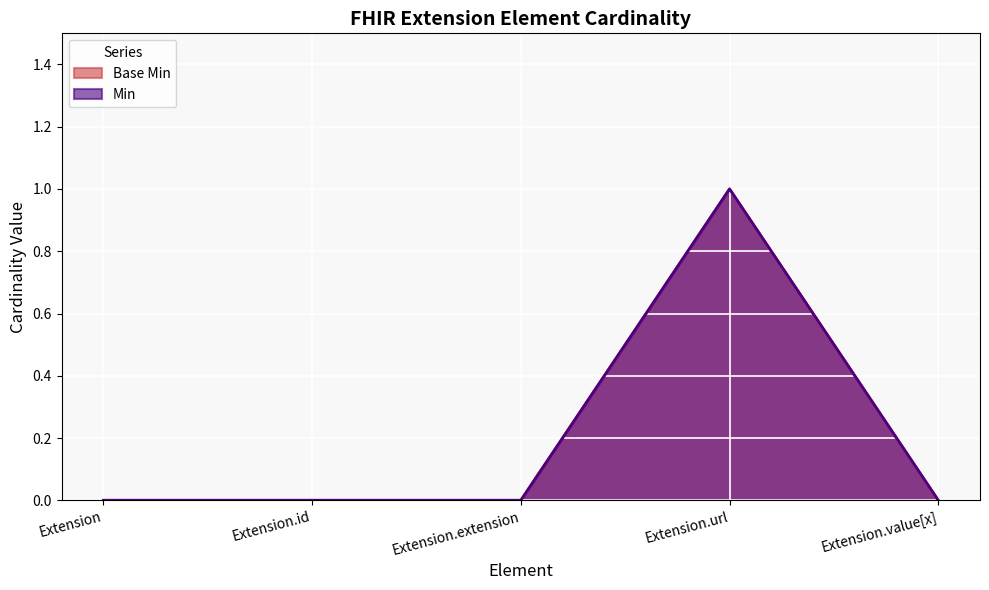

True or false: Min and Base Min intersect in this chart.

False